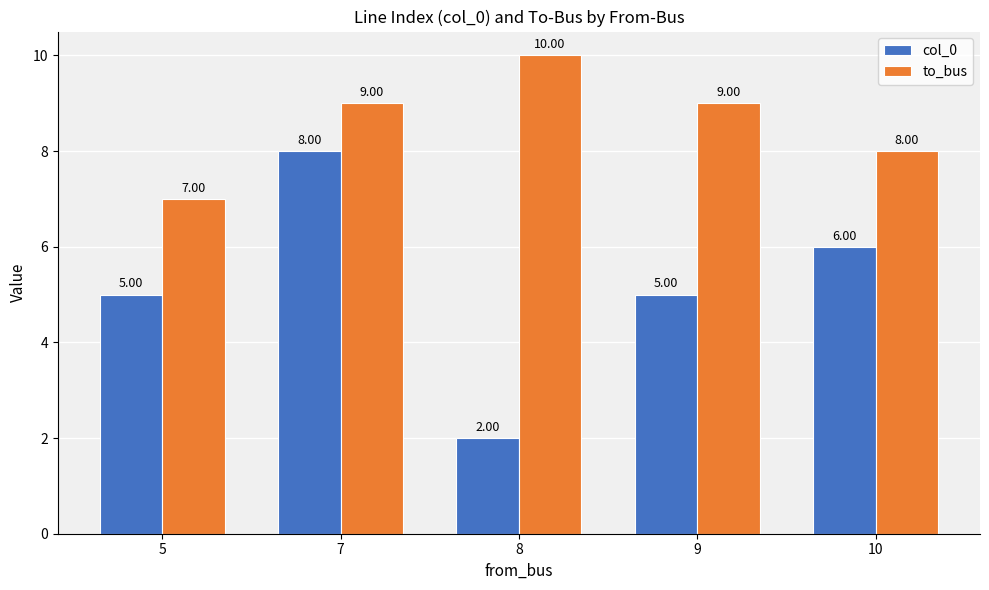

What is the average value of the col_0 series?

5